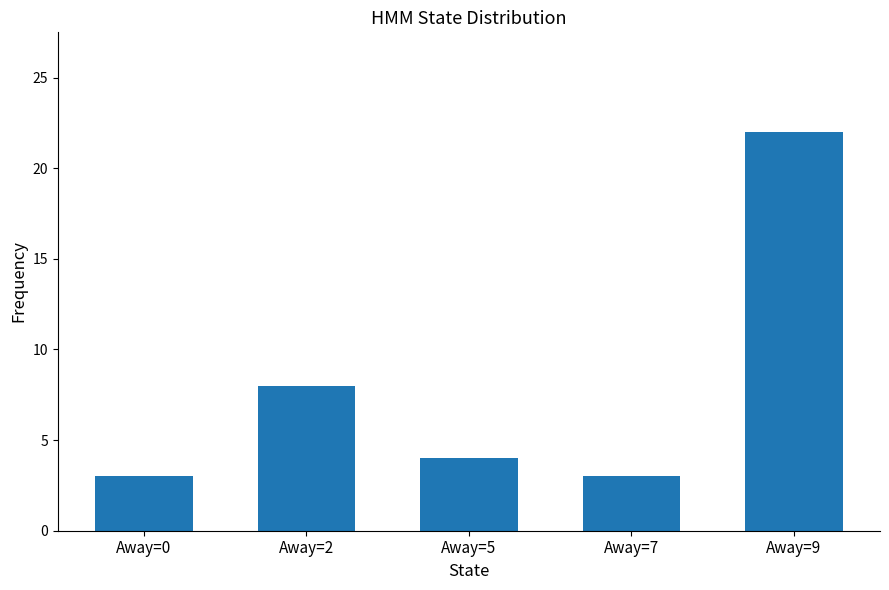

True or false: the data shows 2 at Away=7.

False